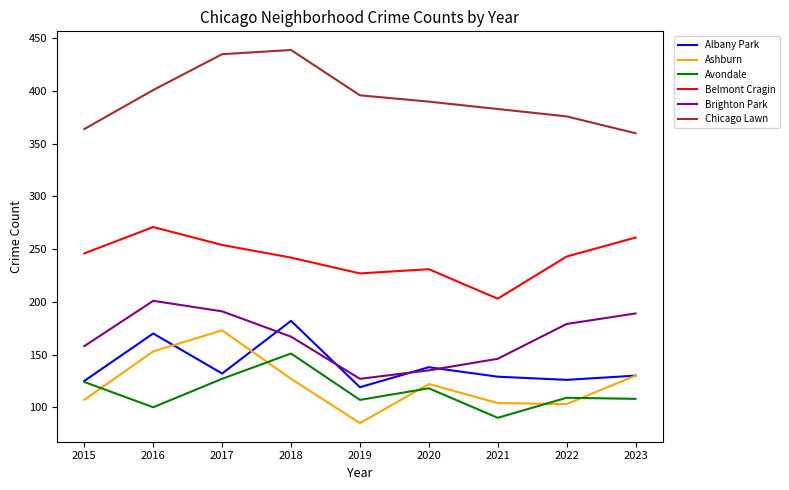

Does the chart display data point markers on the line(s)?

No